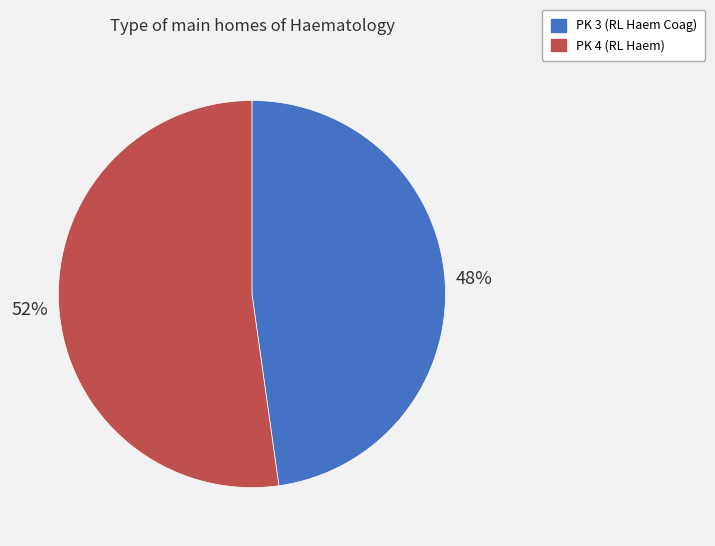

Combined, do PK 3 (RL Haem Coag) and PK 4 (RL Haem) account for over 50%?

Yes